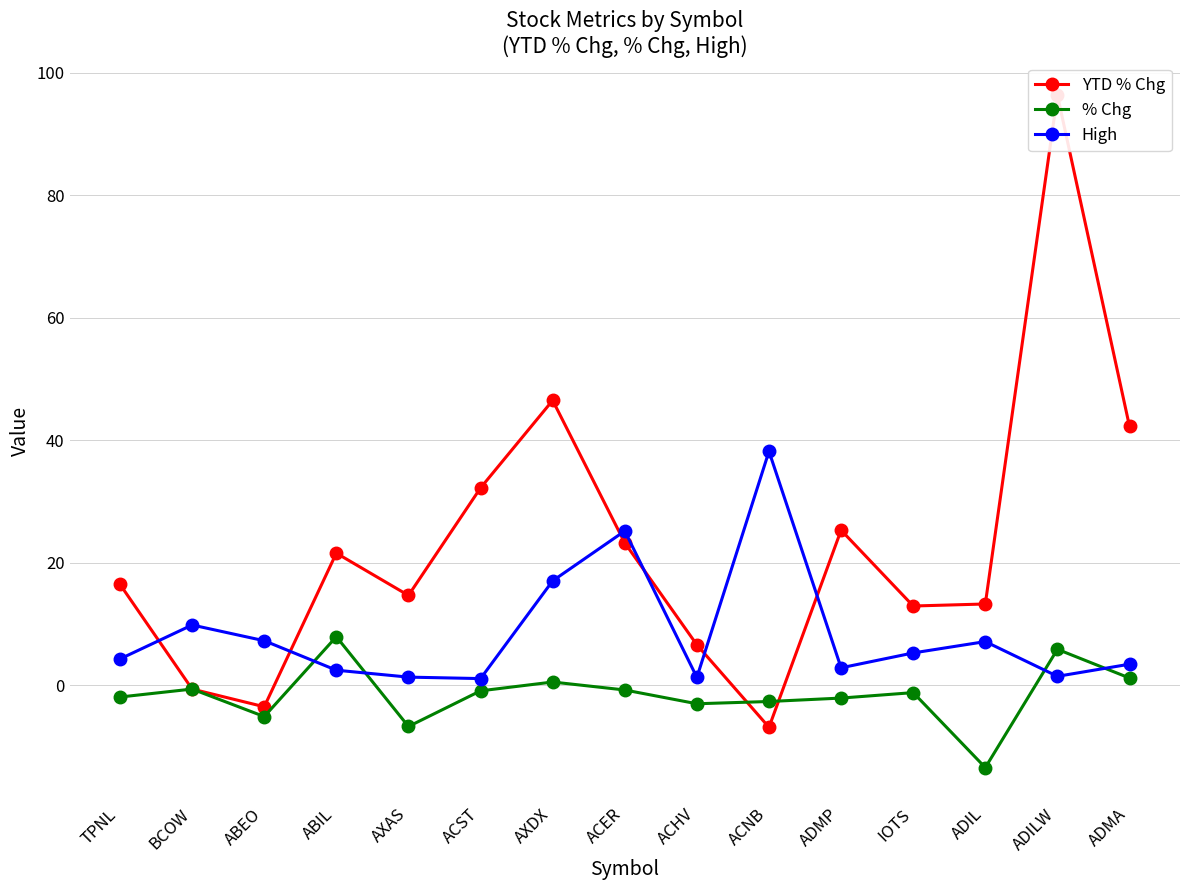

Between TPNL and ACER, which series saw the biggest shift?

High